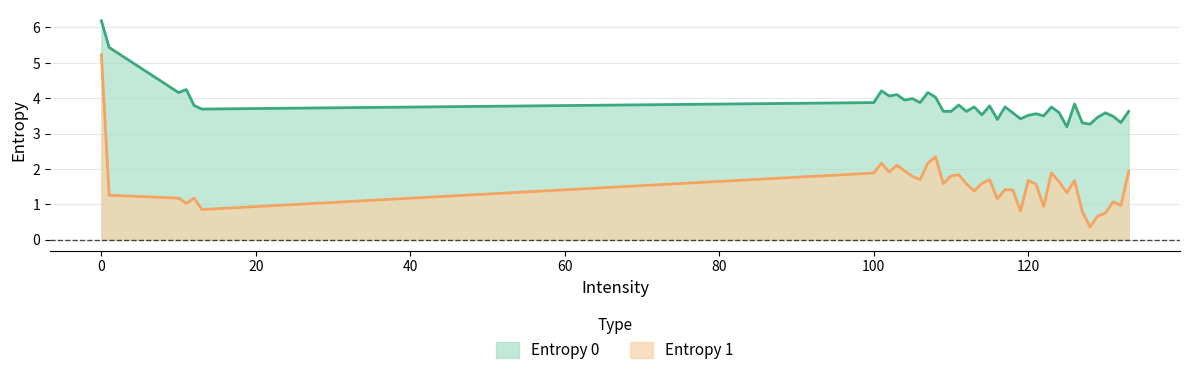

How many interior local valleys does the Entropy 1 series have?

12